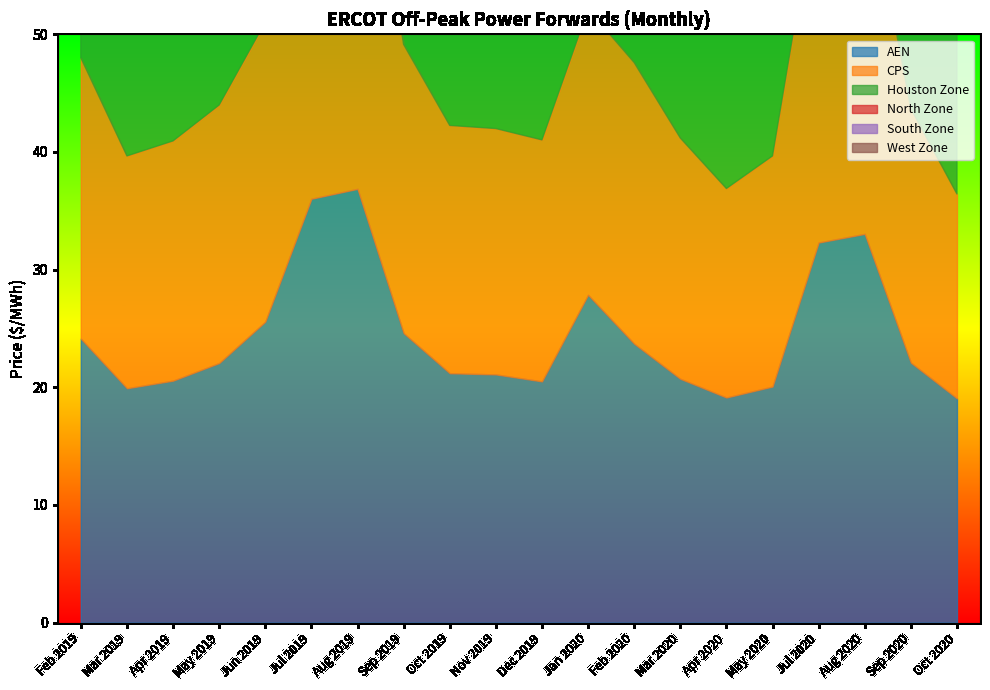

At Oct 2020, list the series in order from largest to smallest.

Houston Zone, AEN, South Zone, CPS, North Zone, West Zone